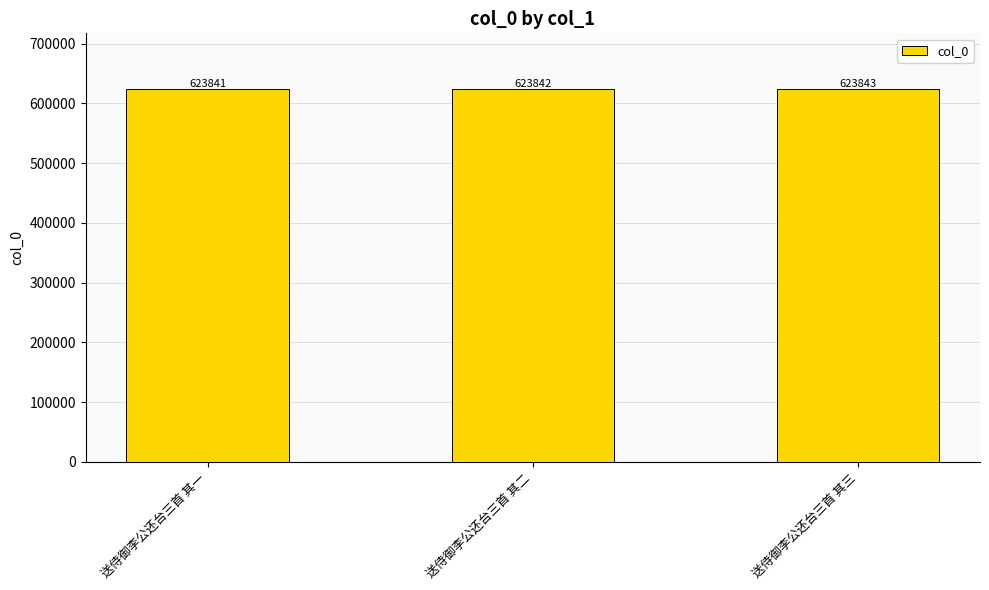

Does the chart contain any negative values?

No